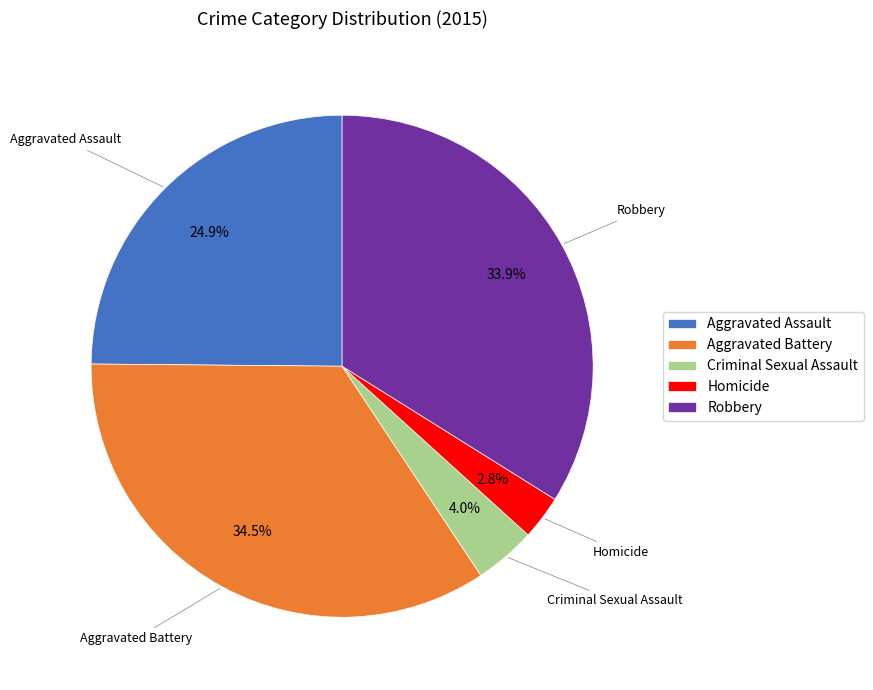

Which has a higher value, Homicide or Criminal Sexual Assault?

Criminal Sexual Assault